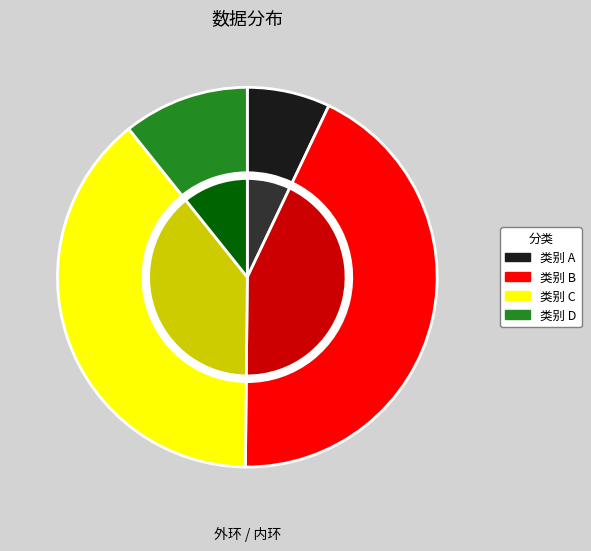

True or false: 南园荔子熟名曰魏紫盖是陈家紫种以先公赐封大名地冠之 accounts for 31% of the total.

False